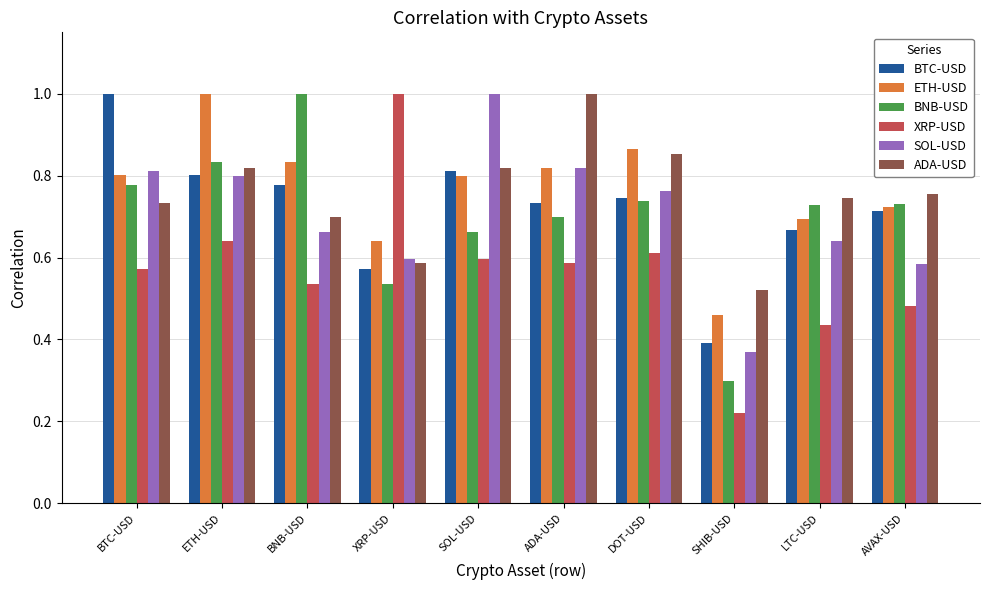

Which series changed the most between SOL-USD and DOT-USD?

SOL-USD